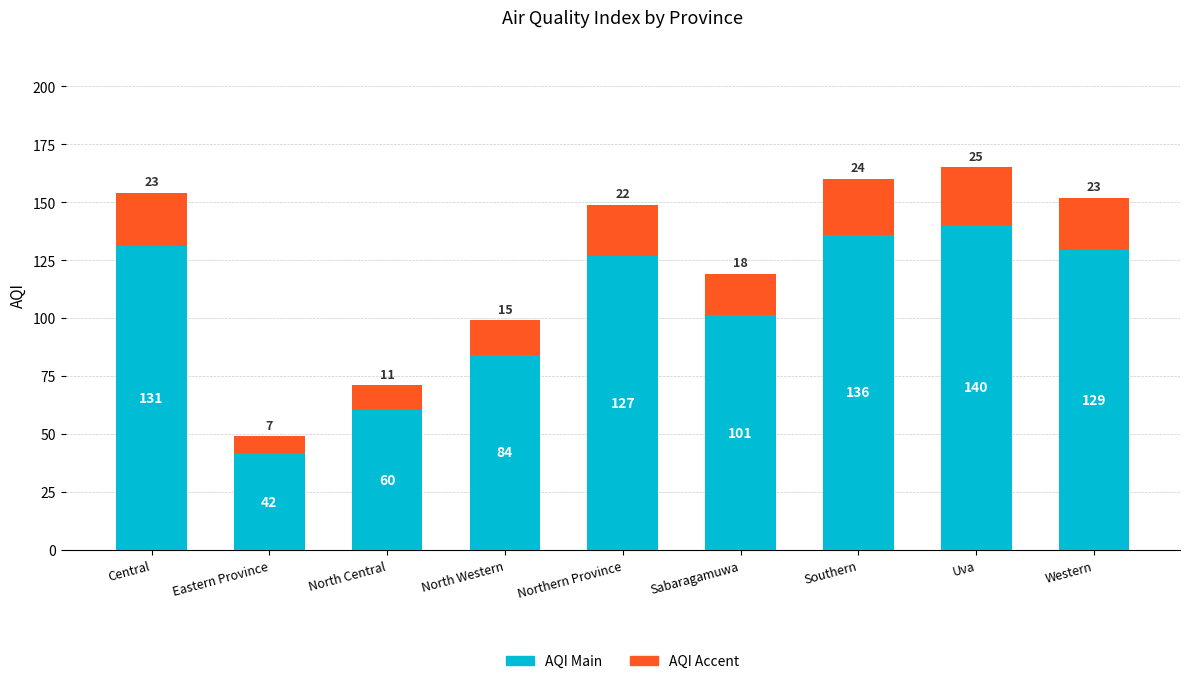

At which category is the sum across all series the highest?

Uva